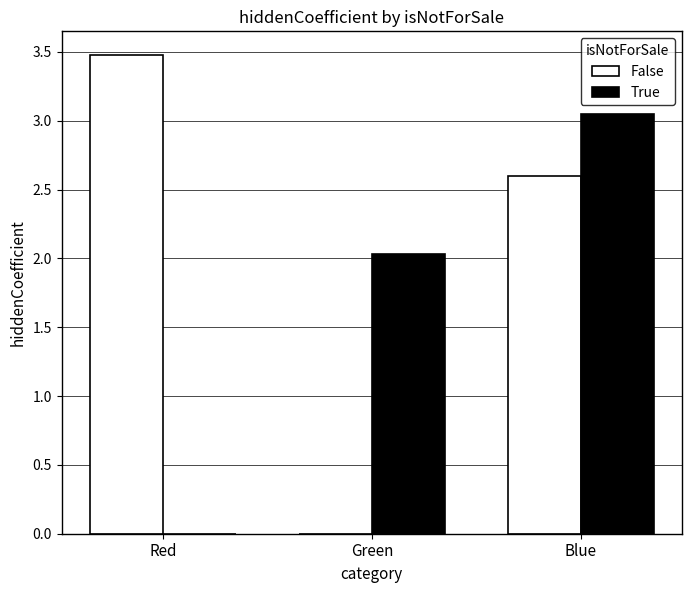

What is the highest value of the False series?

3.5